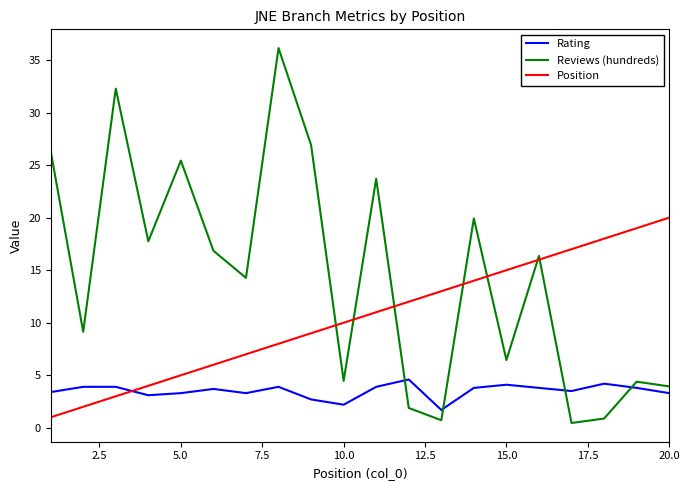

List the series in order of their peak value, lowest first.

Rating, Position, Reviews (hundreds)